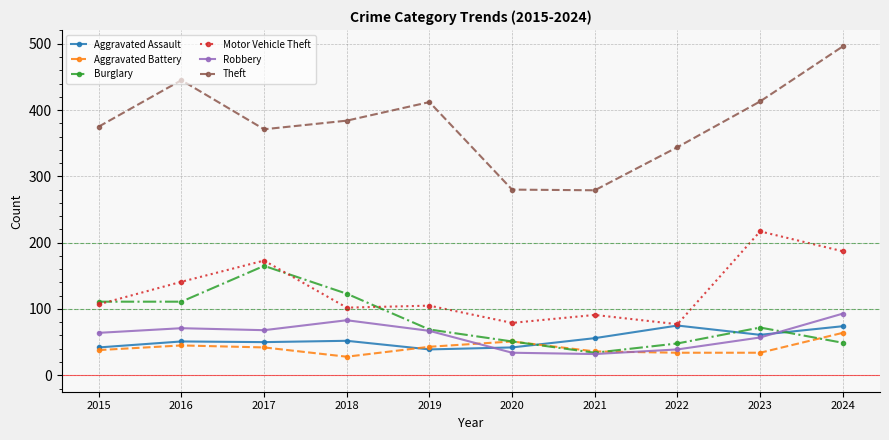

At which category does Theft reach its first local valley?

2017